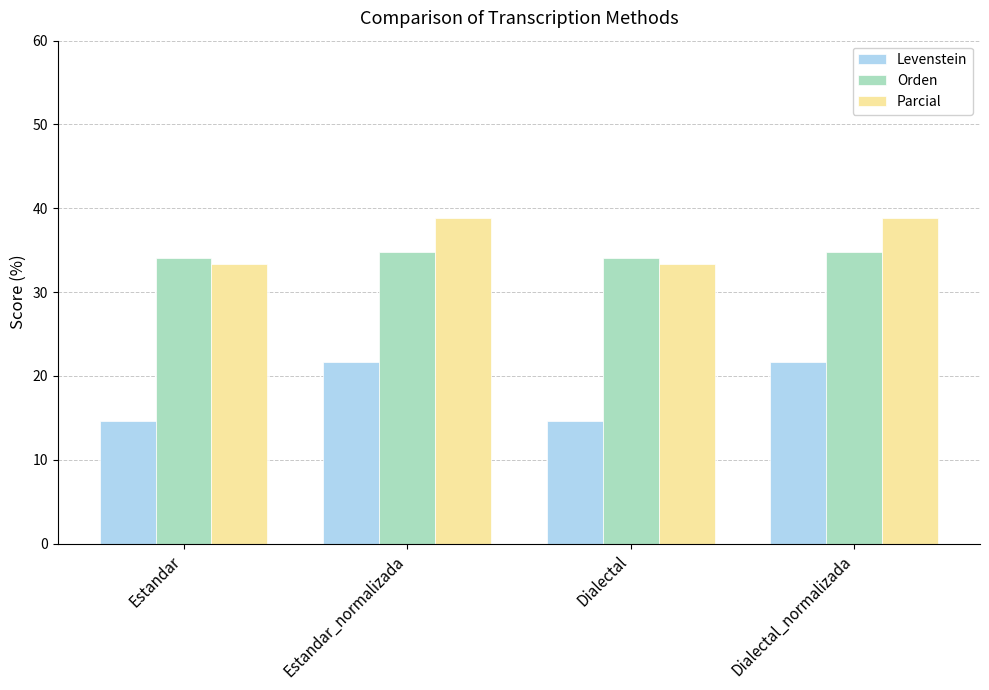

What is the sum of the Levenstein values at Estandar and Dialectal_normalizada?

36.2